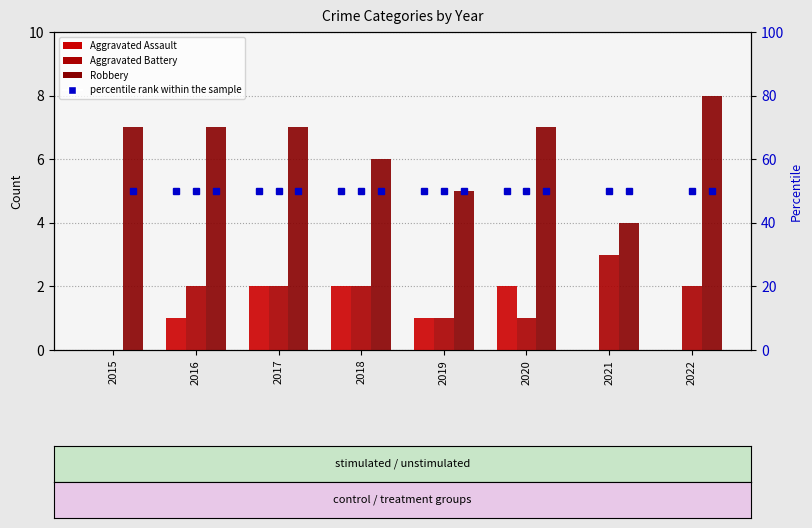

What is the difference between the highest and lowest values at 2020?

6